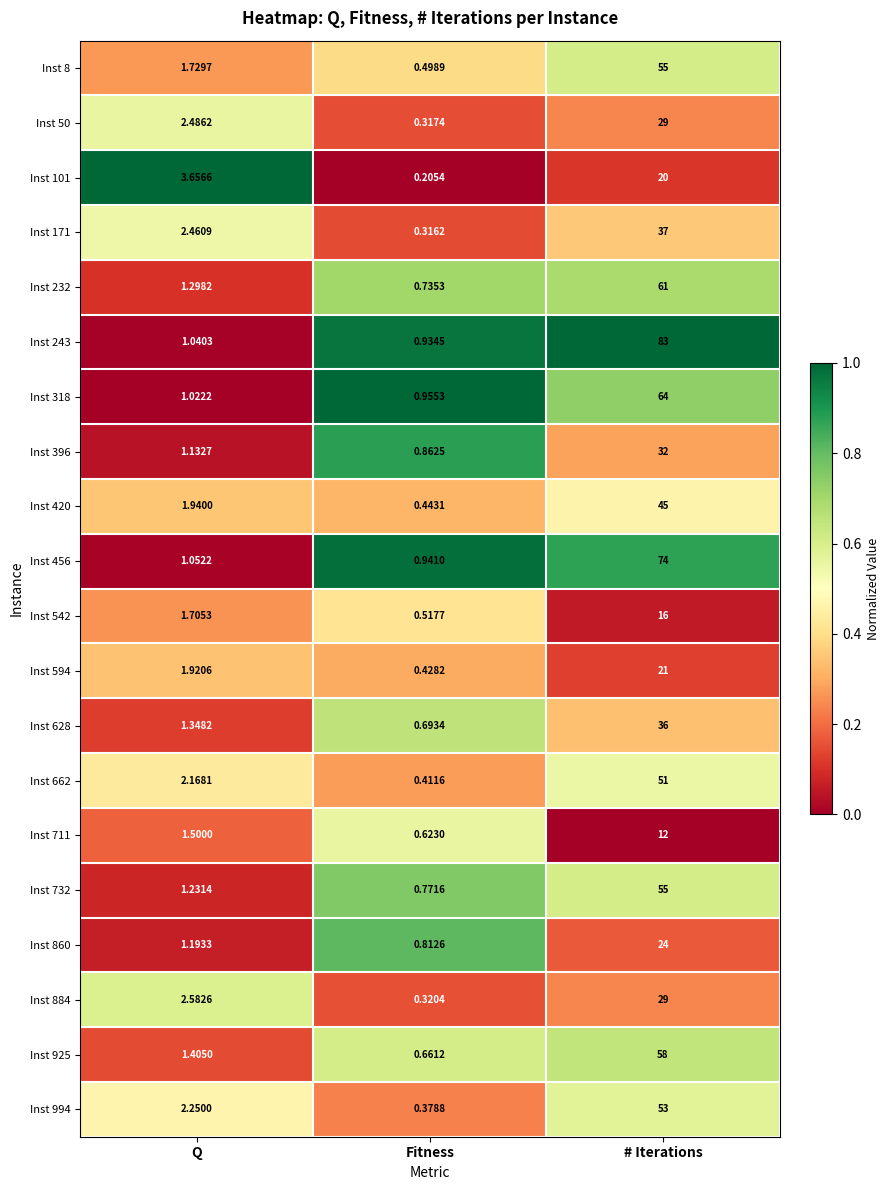

Between Fitness and # Iterations, which series saw the biggest shift?

Inst 243